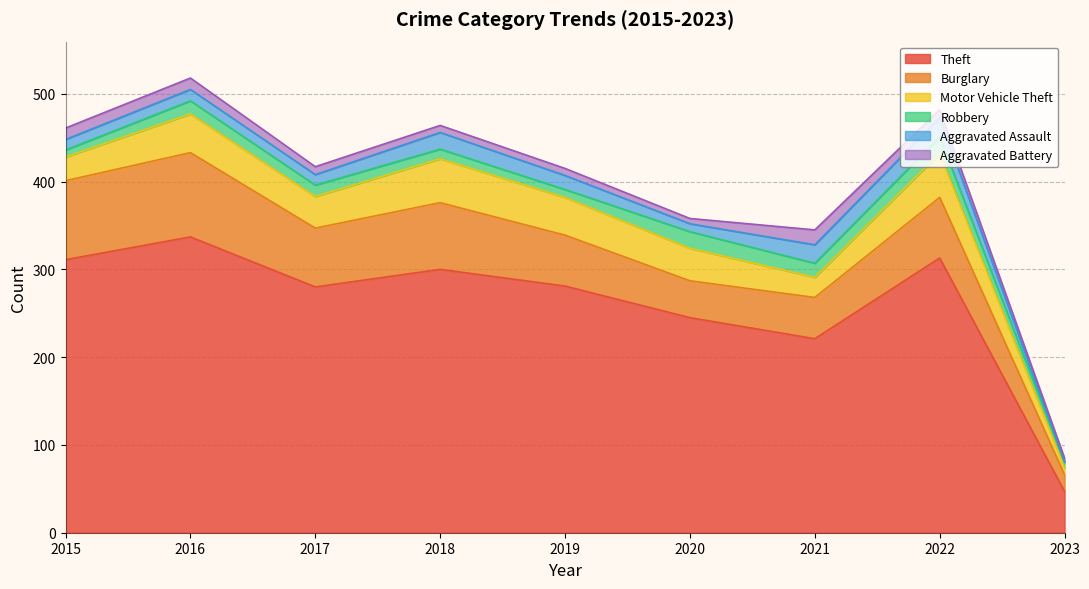

What are all the series names shown in the legend?

Theft, Burglary, Motor Vehicle Theft, Robbery, Aggravated Assault, Aggravated Battery